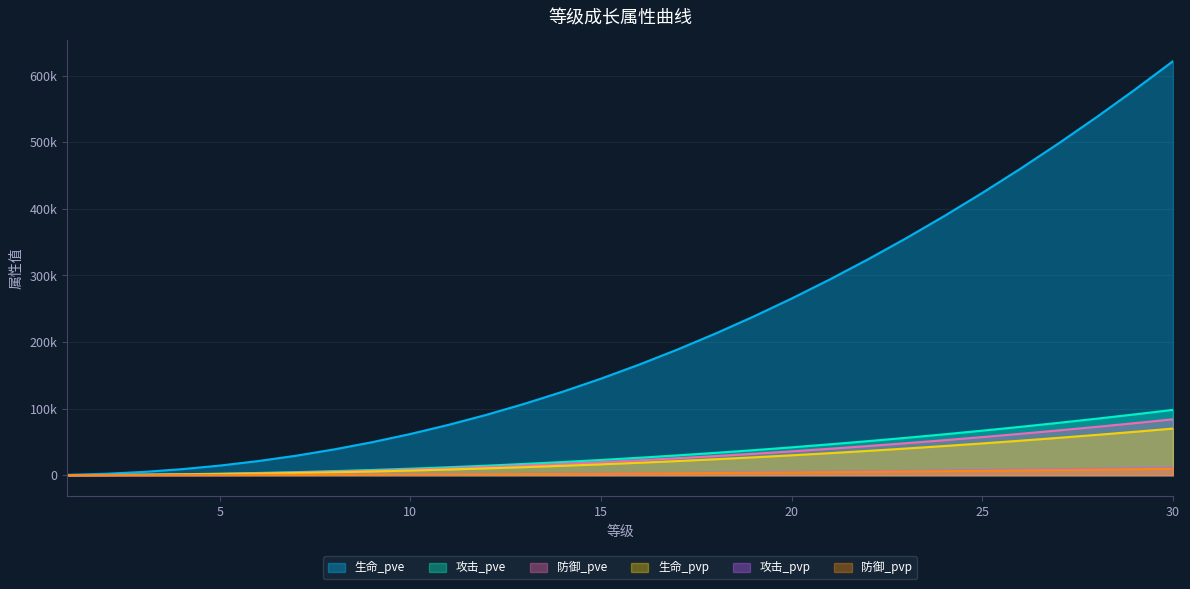

What is the greatest value displayed?

621775